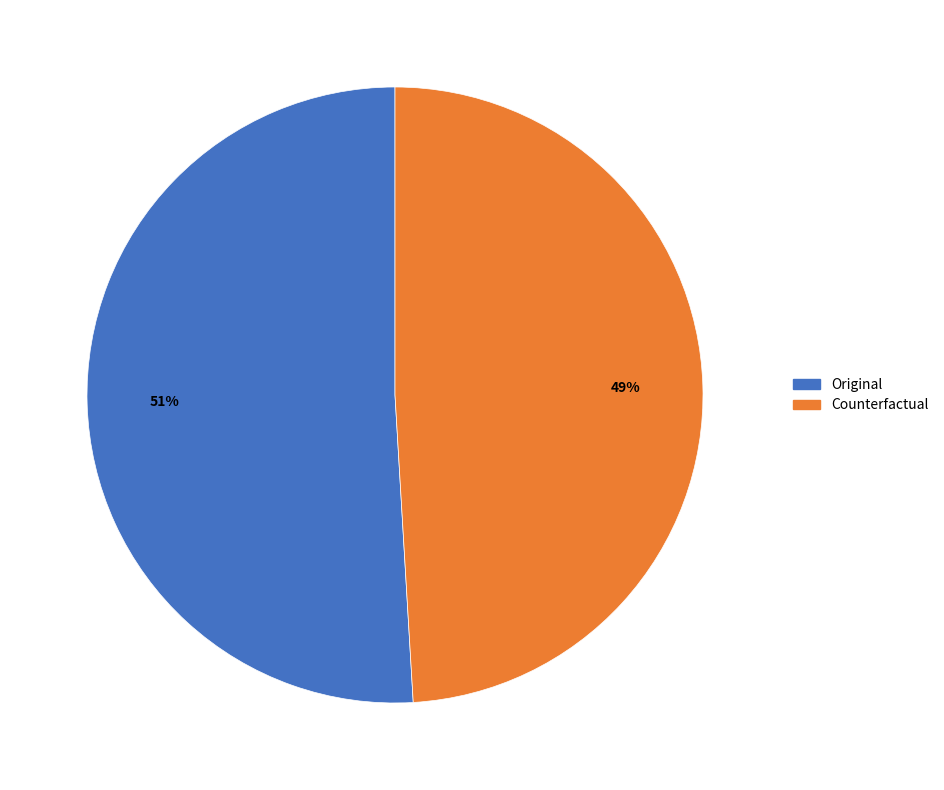

Combined, do Original and Counterfactual account for over 50%?

Yes